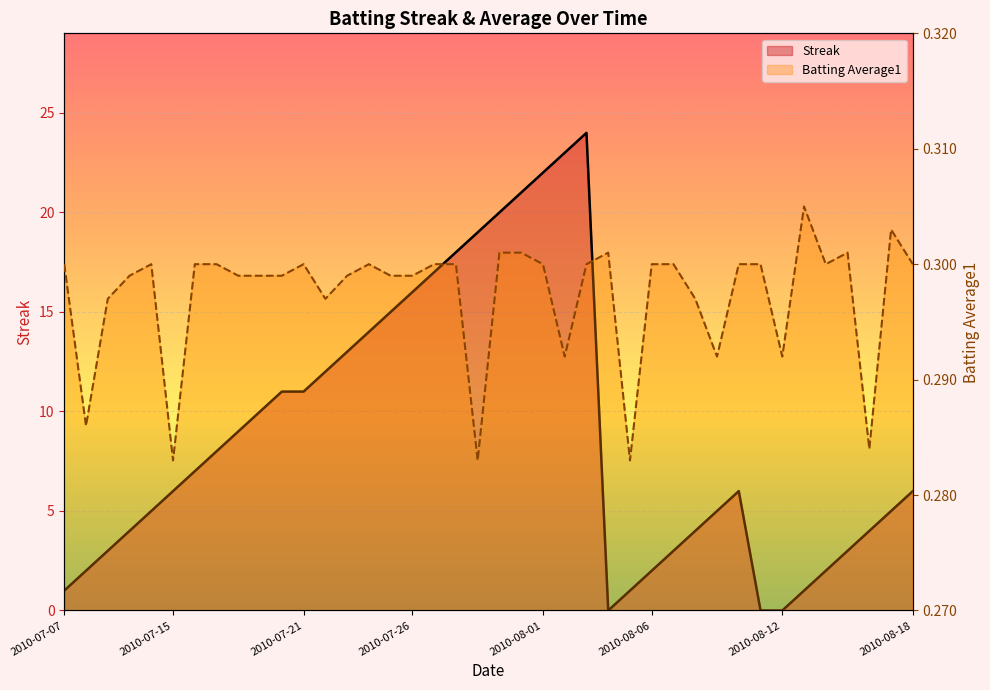

Read the Batting Average1 value at 2010-07-28.

0.3